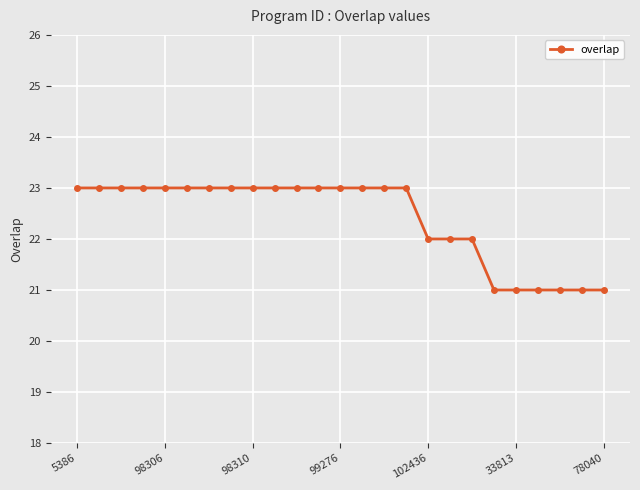

How many categories are shown in the chart?

25